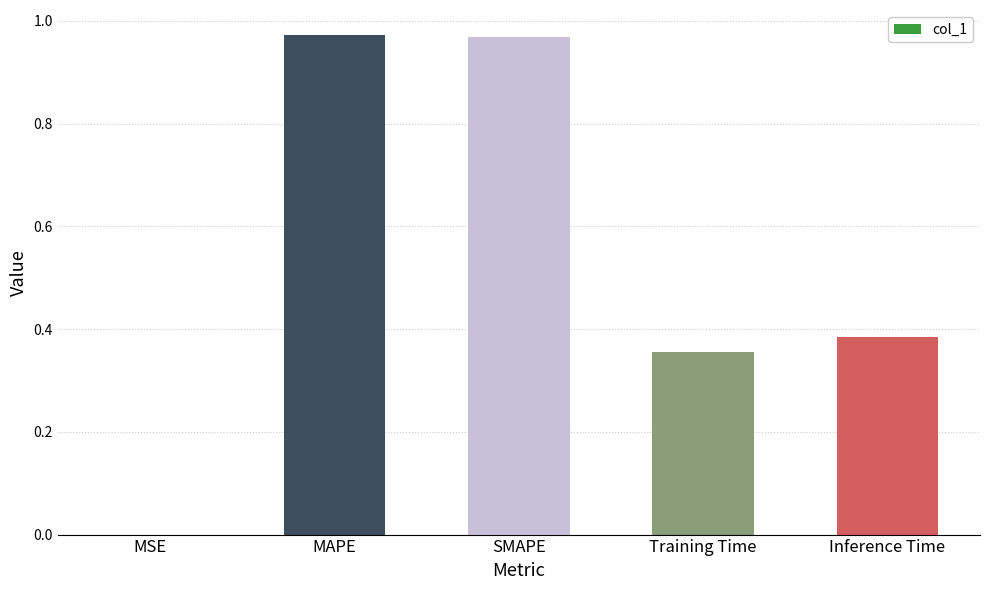

Which has a higher value, MSE or SMAPE?

SMAPE